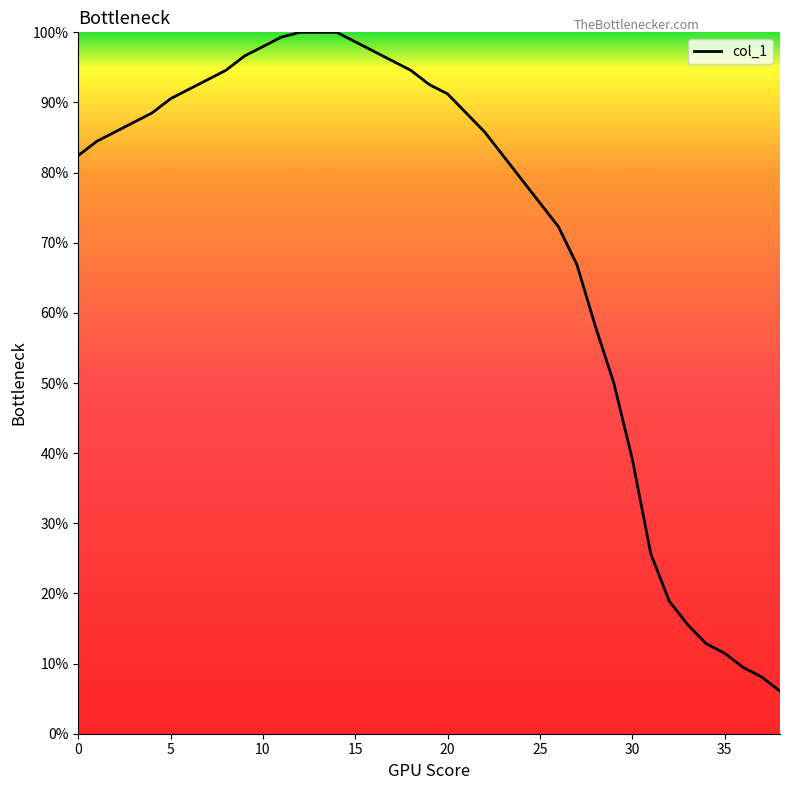

How many values exceed 85?

21